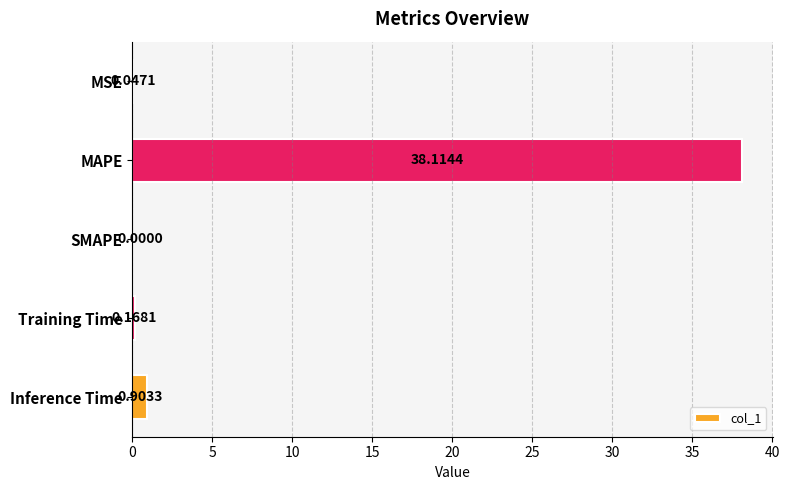

How many values exceed 0?

4